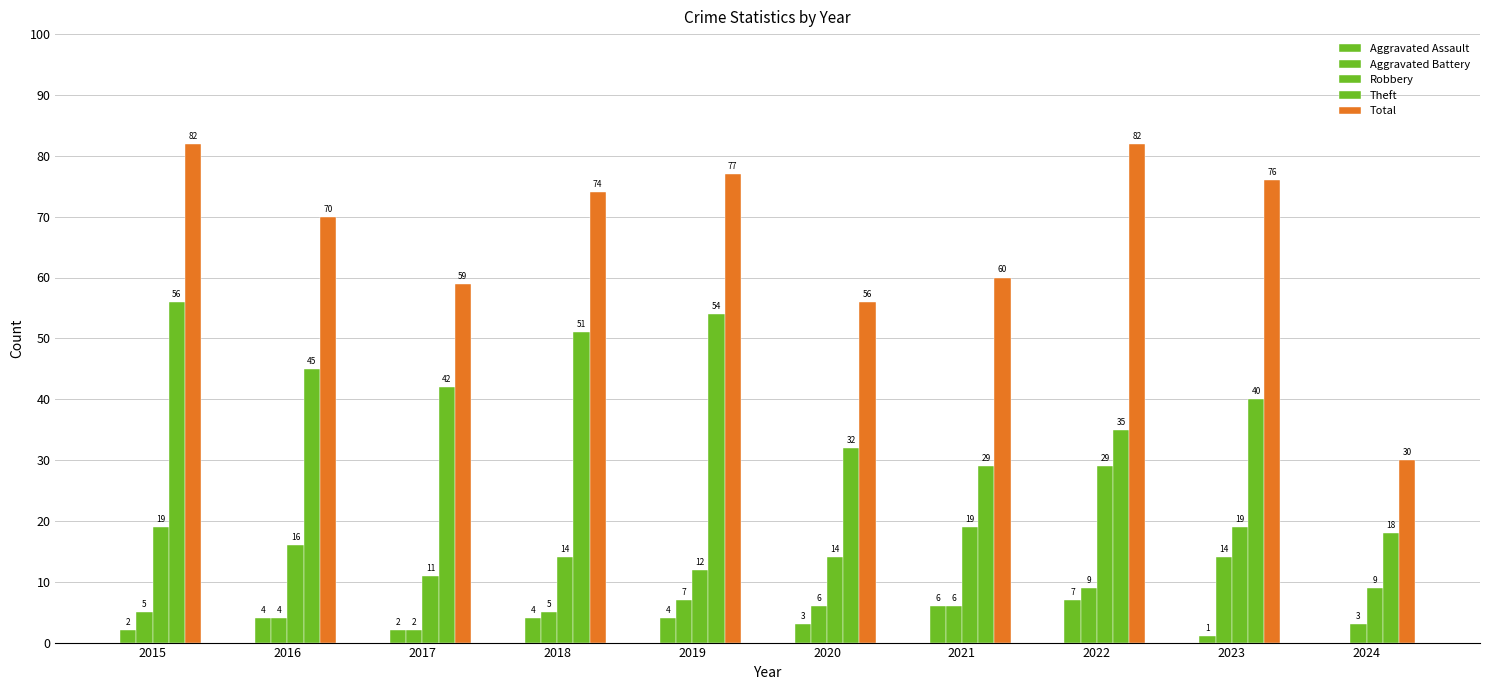

Are the bars grouped side by side (vs. stacked)?

Yes